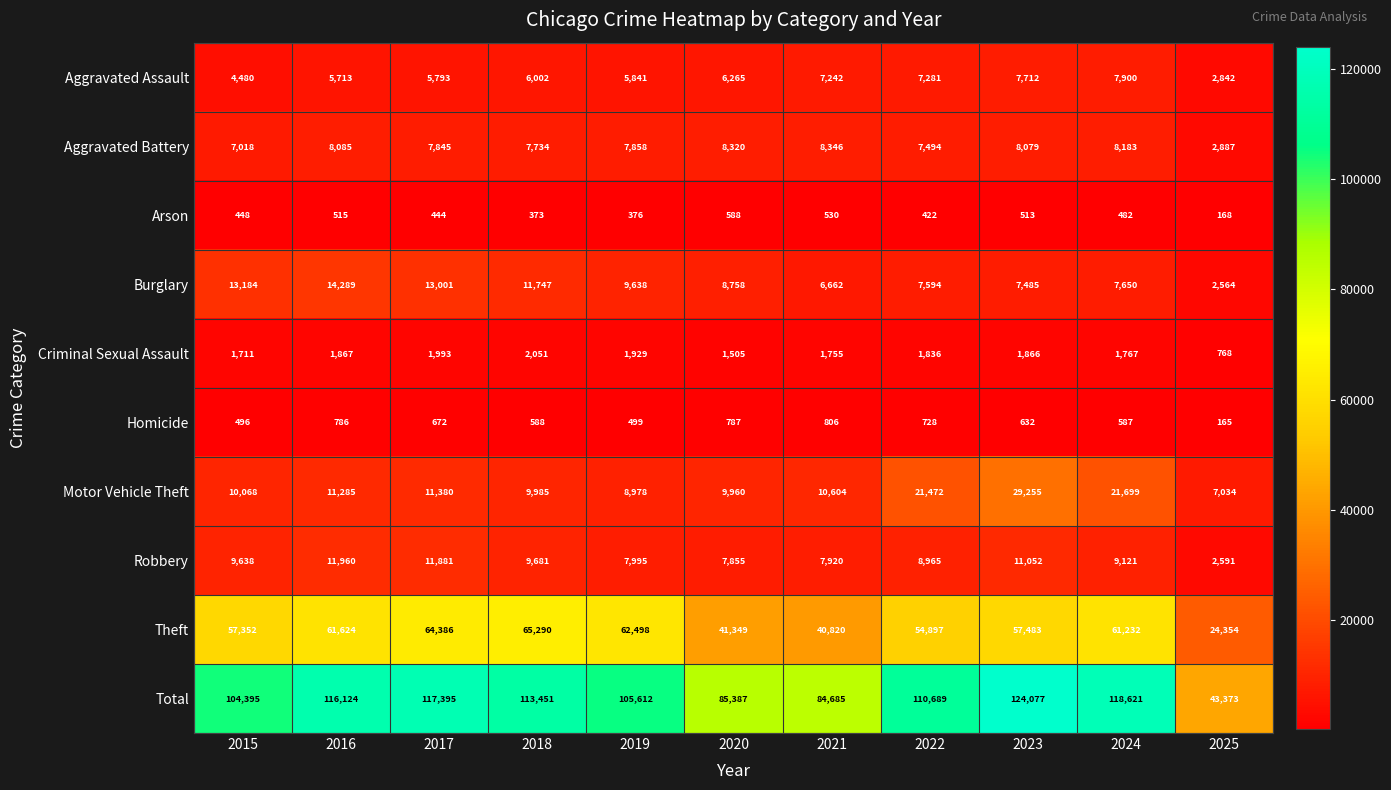

Which series changed the most between 2020 and 2021?

Burglary